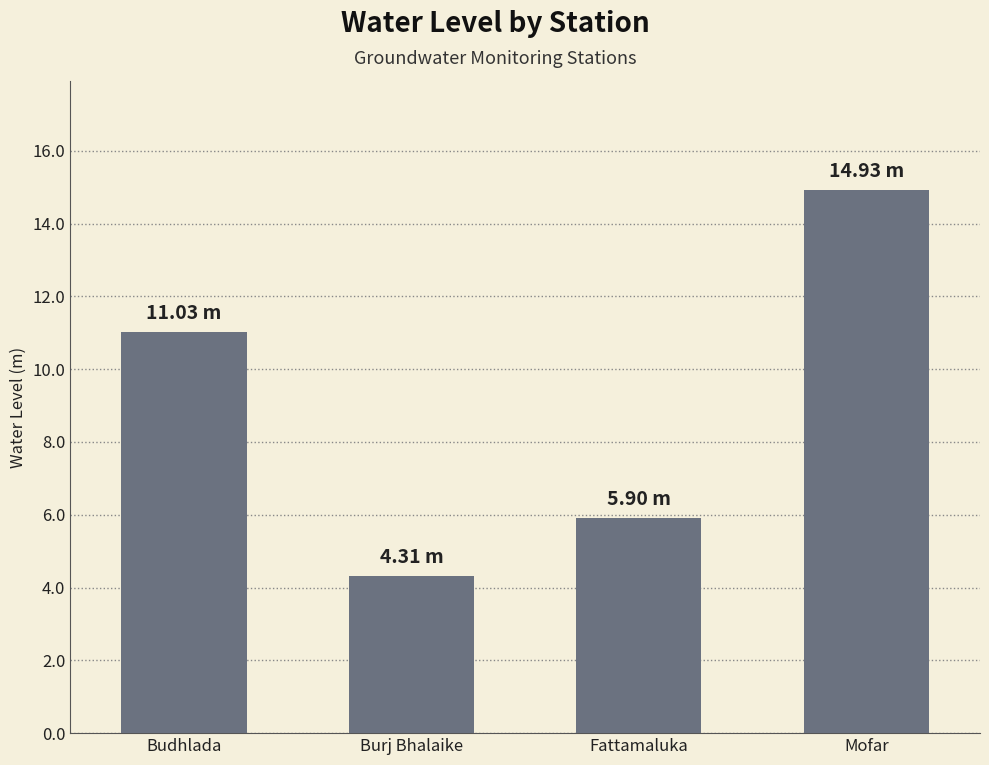

How many values are below 11?

2